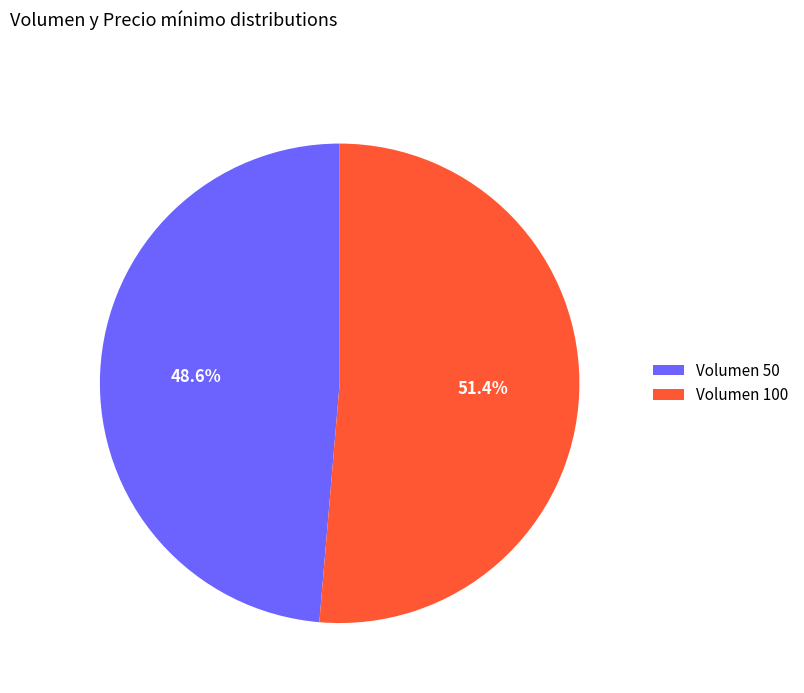

How much of the chart is everything except Volumen 100?

48.6%